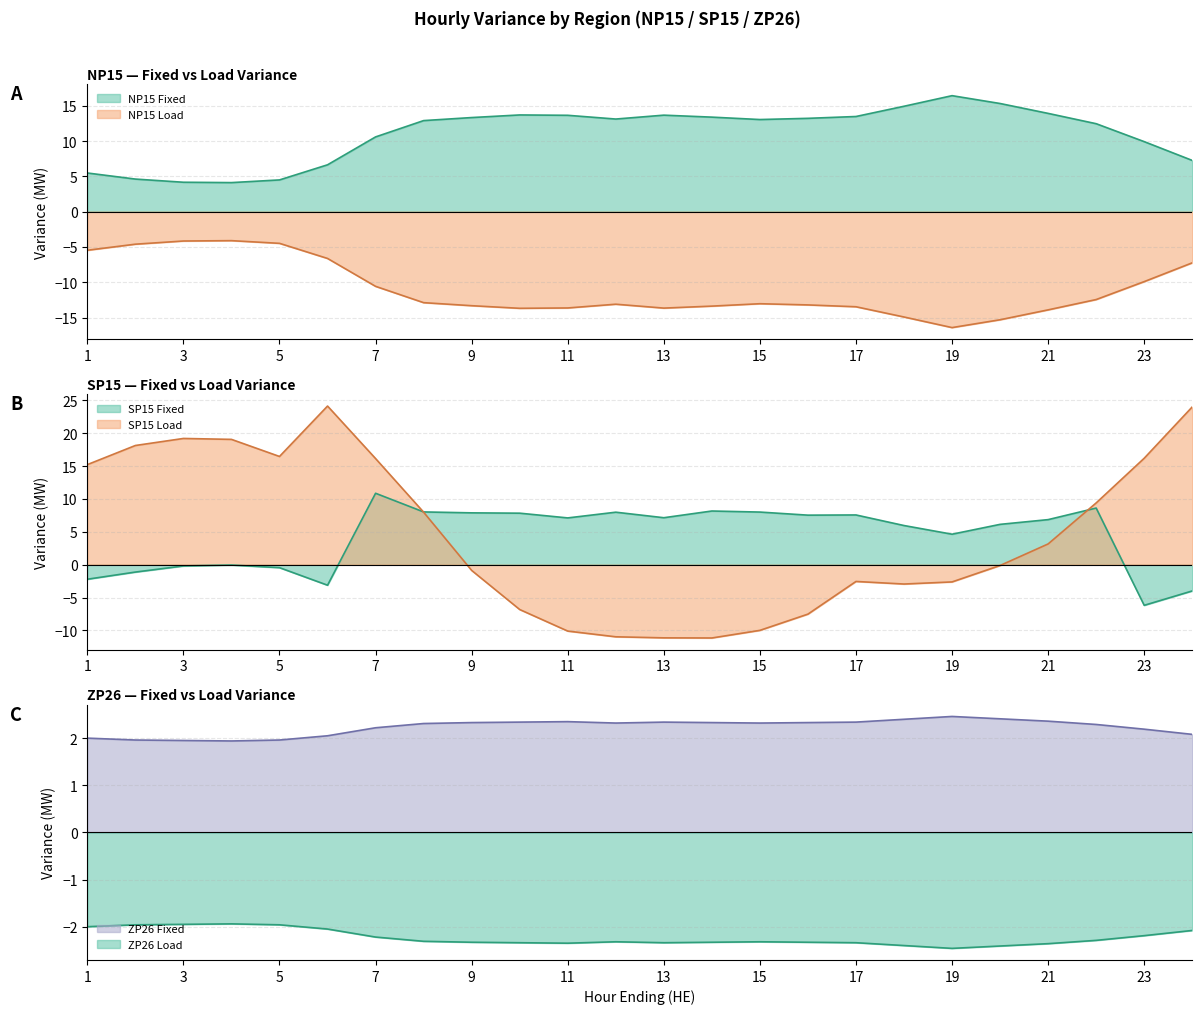

Which label corresponds to the largest value in the chart?

6